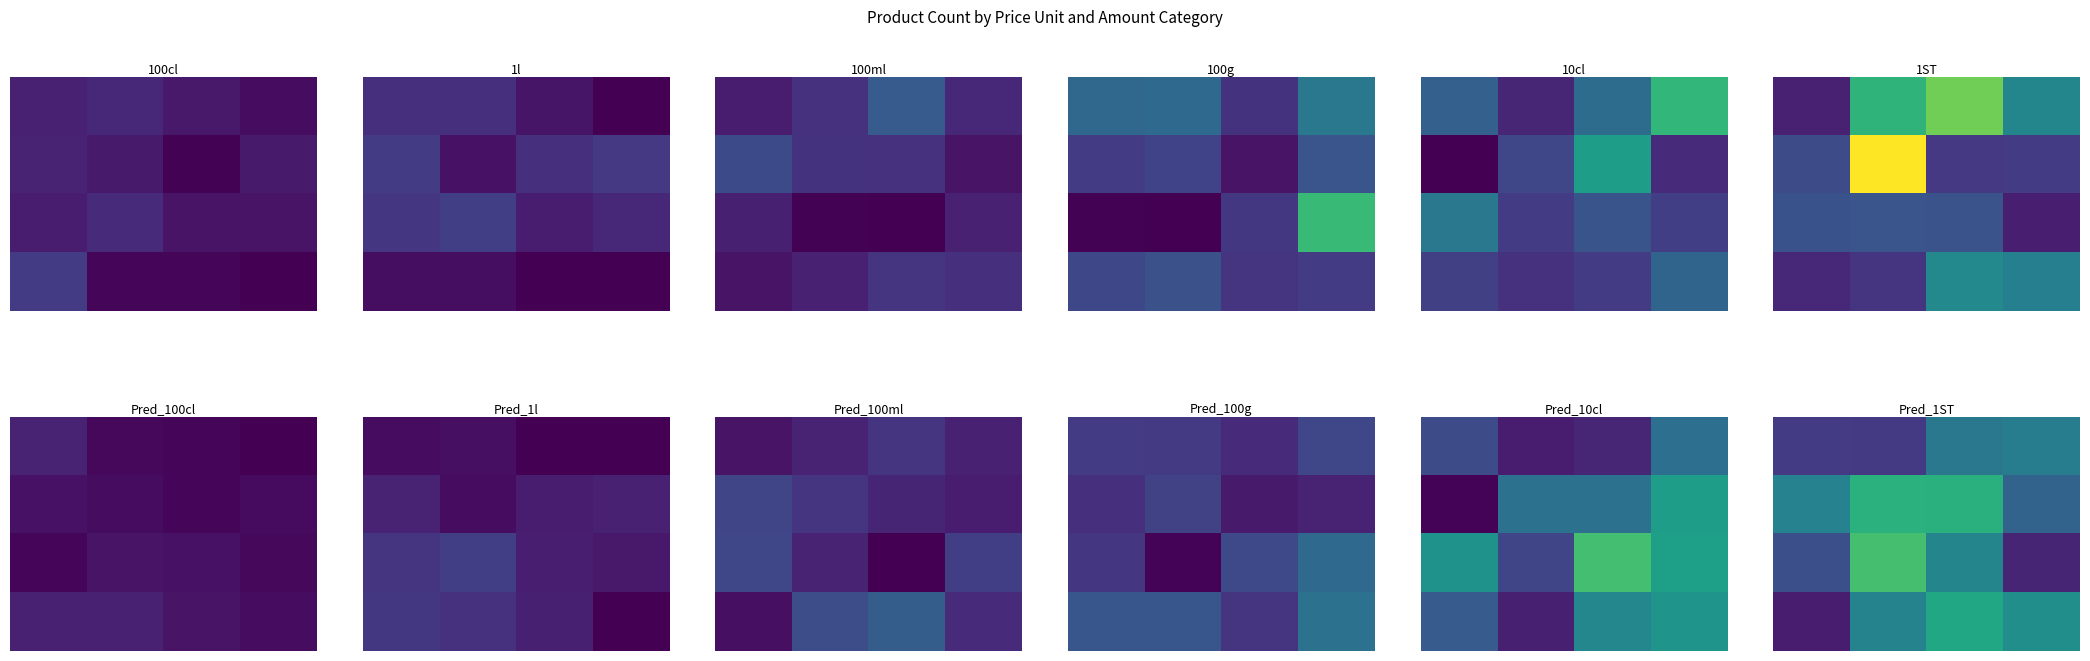

What is the greatest value displayed?

70.8